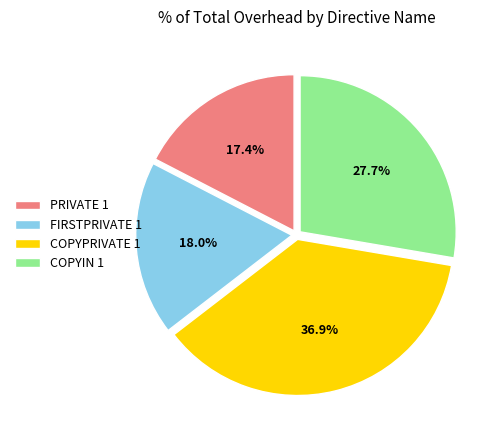

To the nearest percent, what is the difference between the largest and smallest slice percentages?

19%